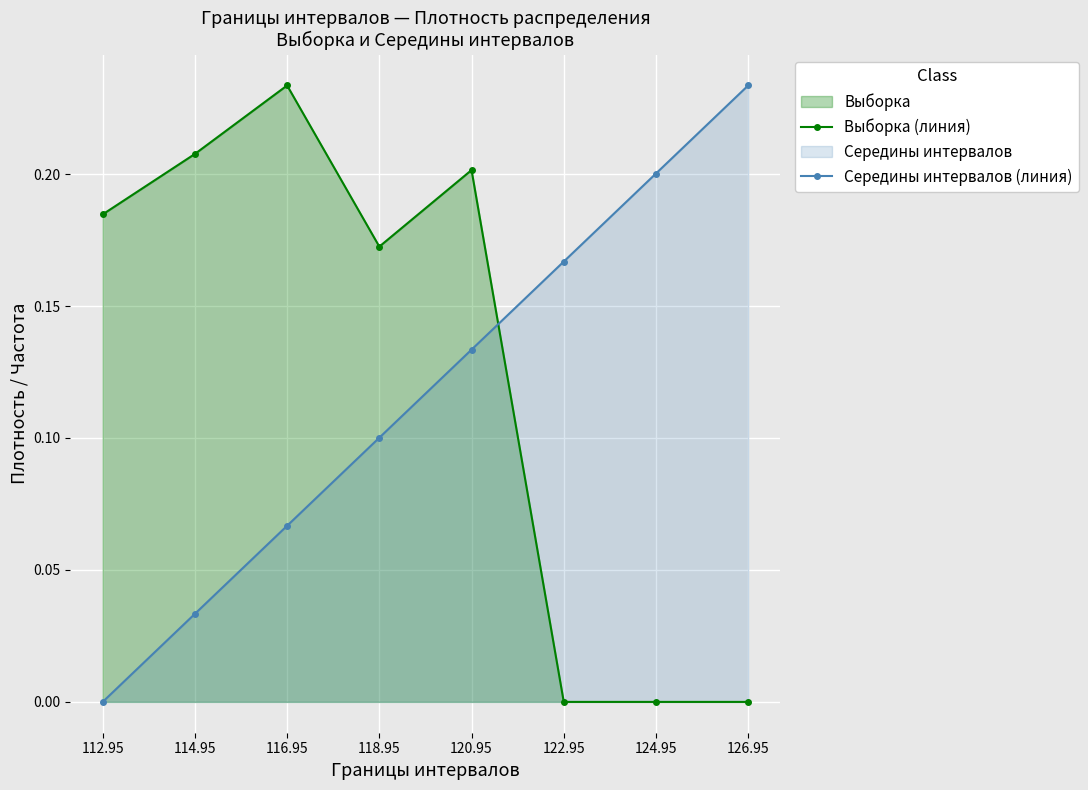

Reading right to left, what are all the values shown in this chart?

Выборка (линия): 0.0	0.0	0.0	0.2	0.2	0.2	0.2	0.2
Середины интервалов (линия): 0.2	0.2	0.2	0.1	0.1	0.1	0.0	0.0